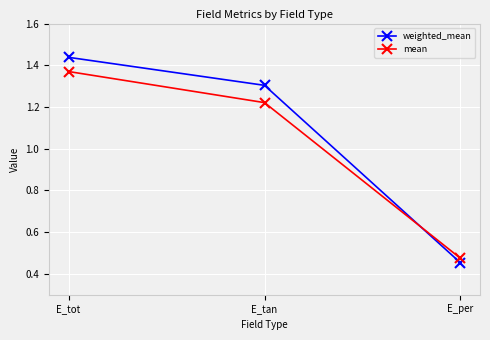

At which category does the chart reach its minimum across all series?

E_per